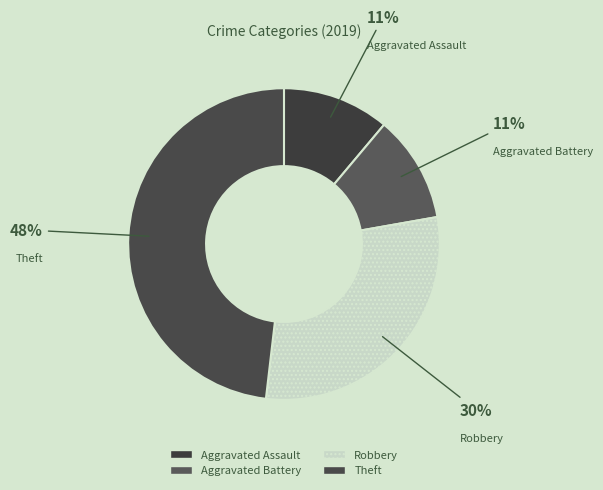

Is there any slice that represents more than half of the pie?

No